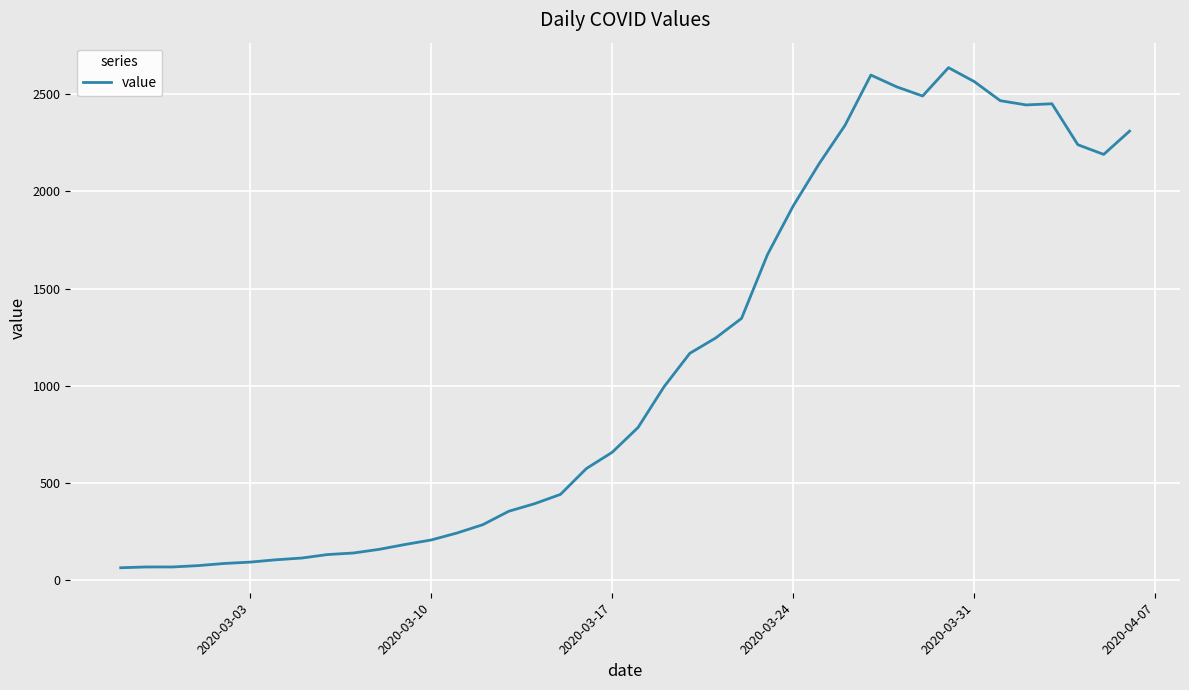

What is the minimum value shown in the chart?

61